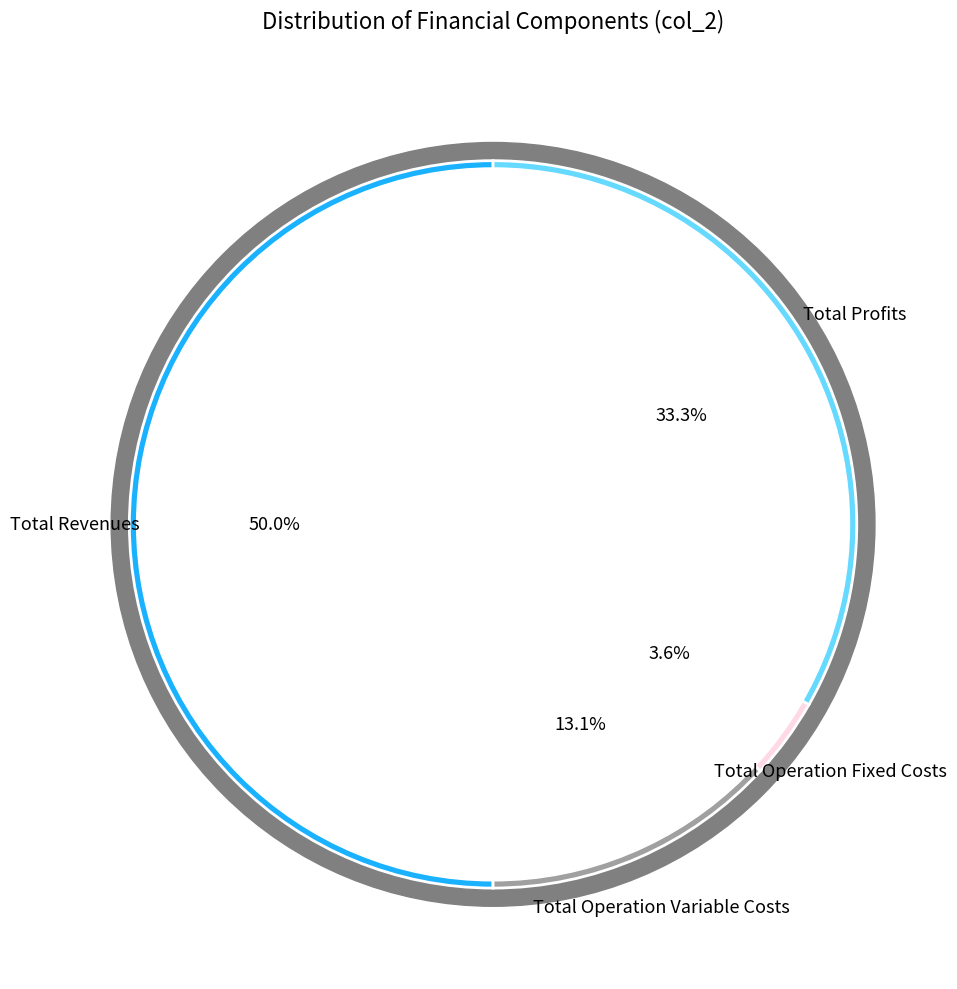

True or false: Total Operation Fixed Costs accounts for 4% of the total.

True